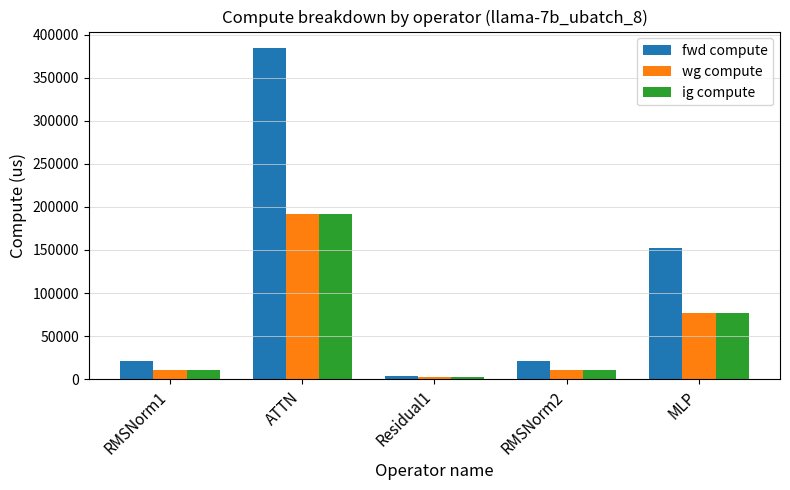

Which series has the largest total across all categories?

fwd compute